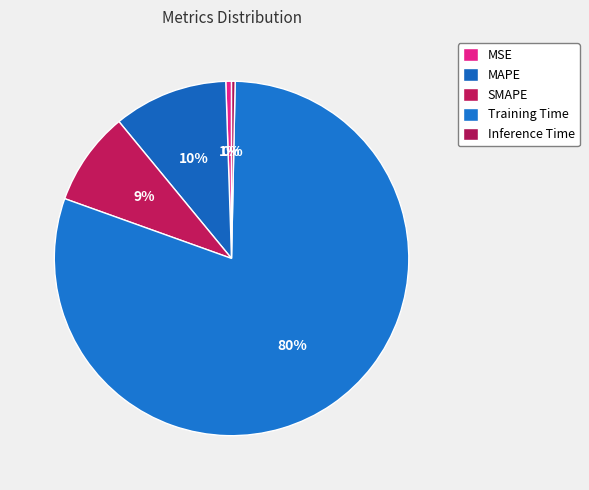

How many slices are in this pie chart?

5